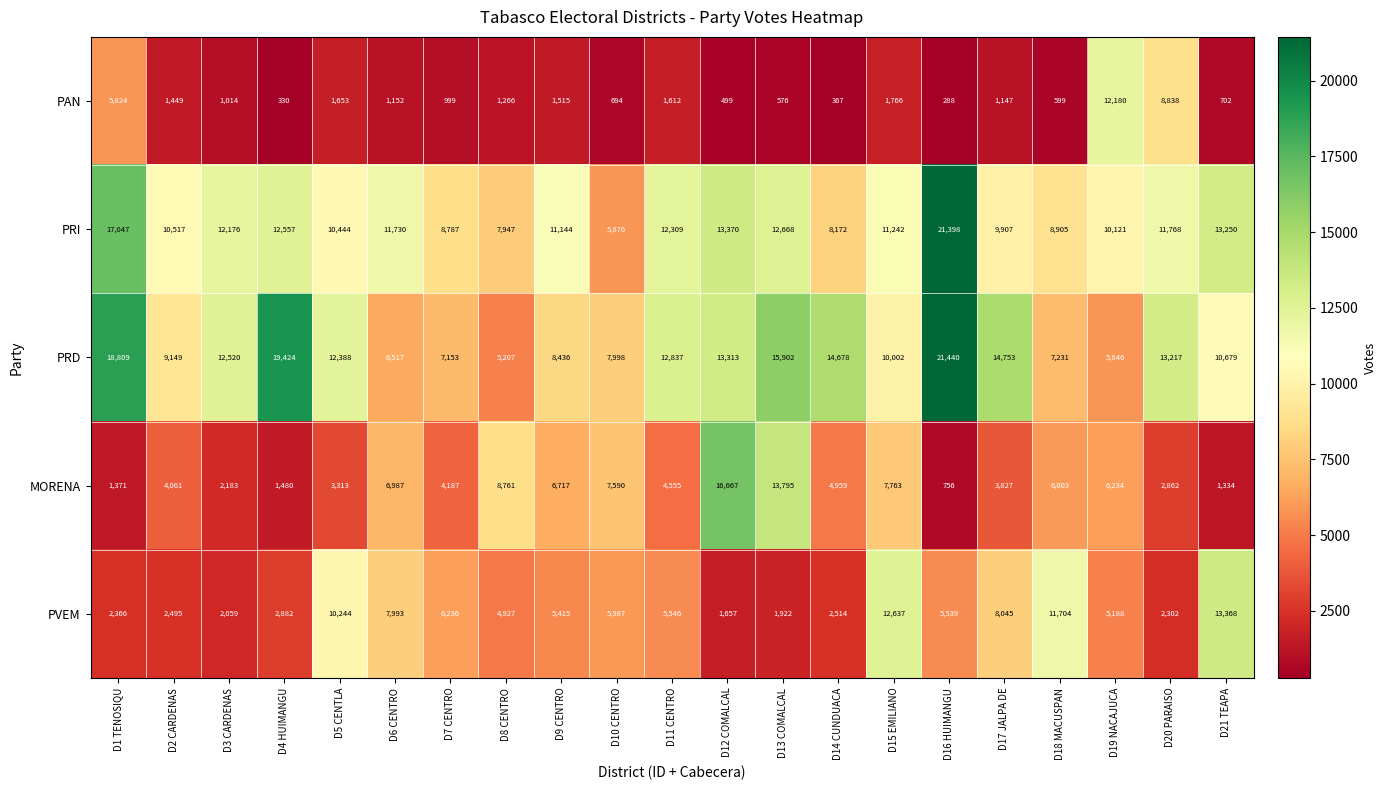

What is the greatest value displayed?

21440